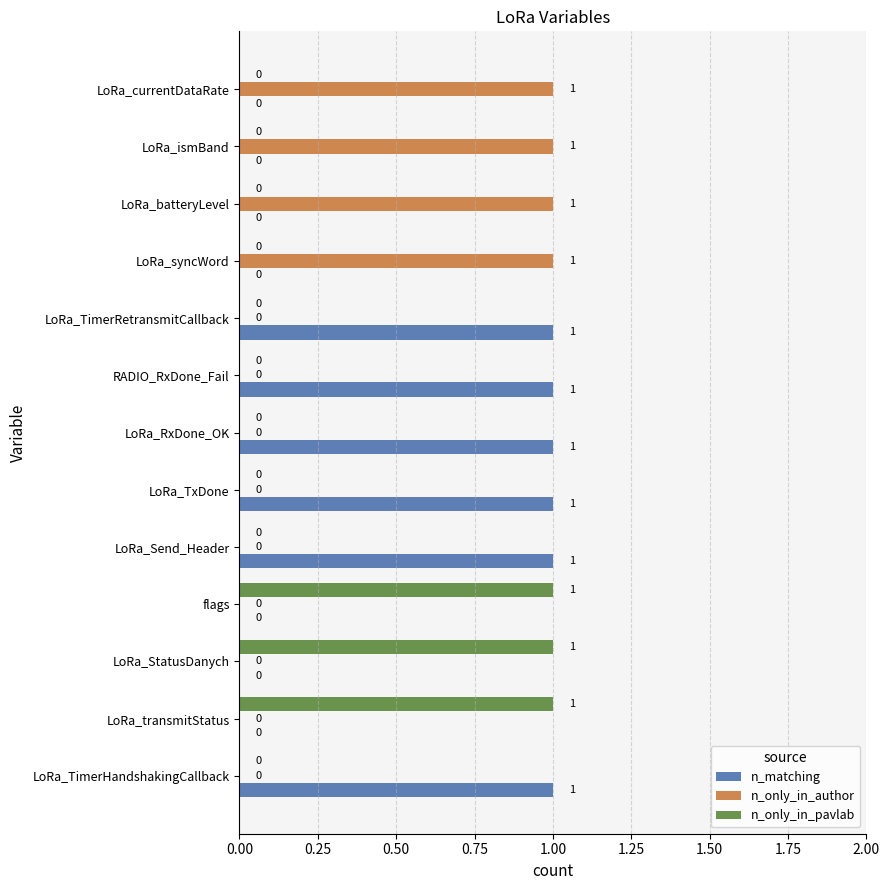

Which series has the largest total across all categories?

n_matching